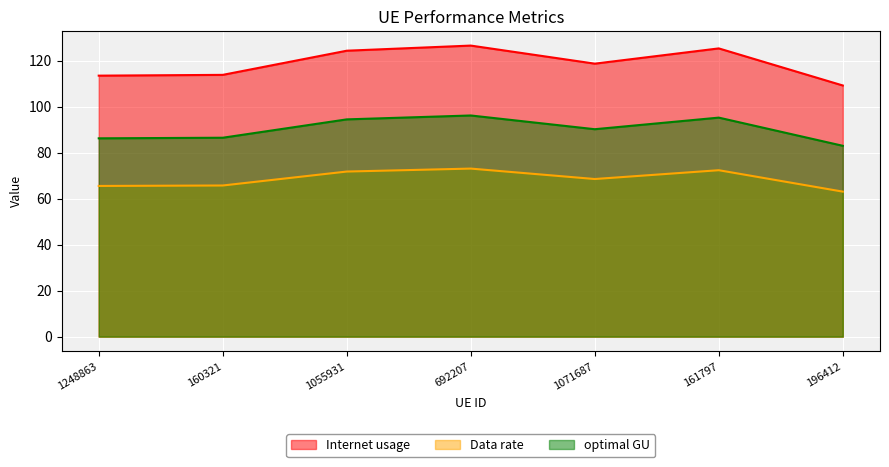

What is the label of the 2nd point from the left?

160321